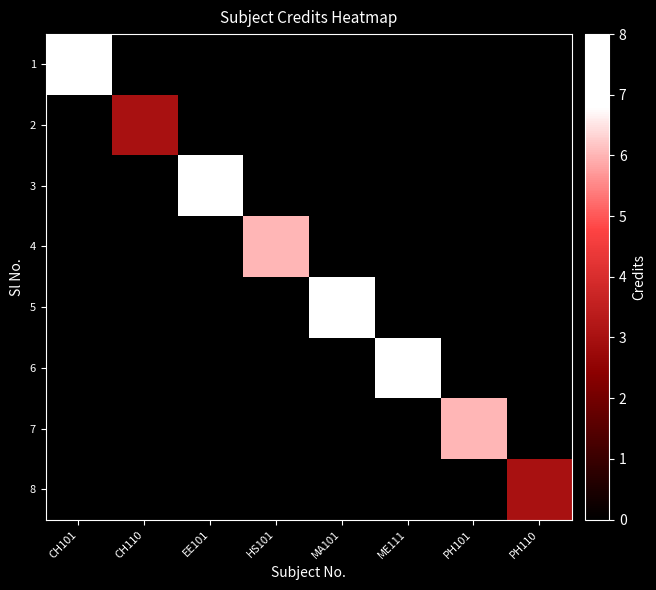

Which series changed the most between CH101 and MA101?

1